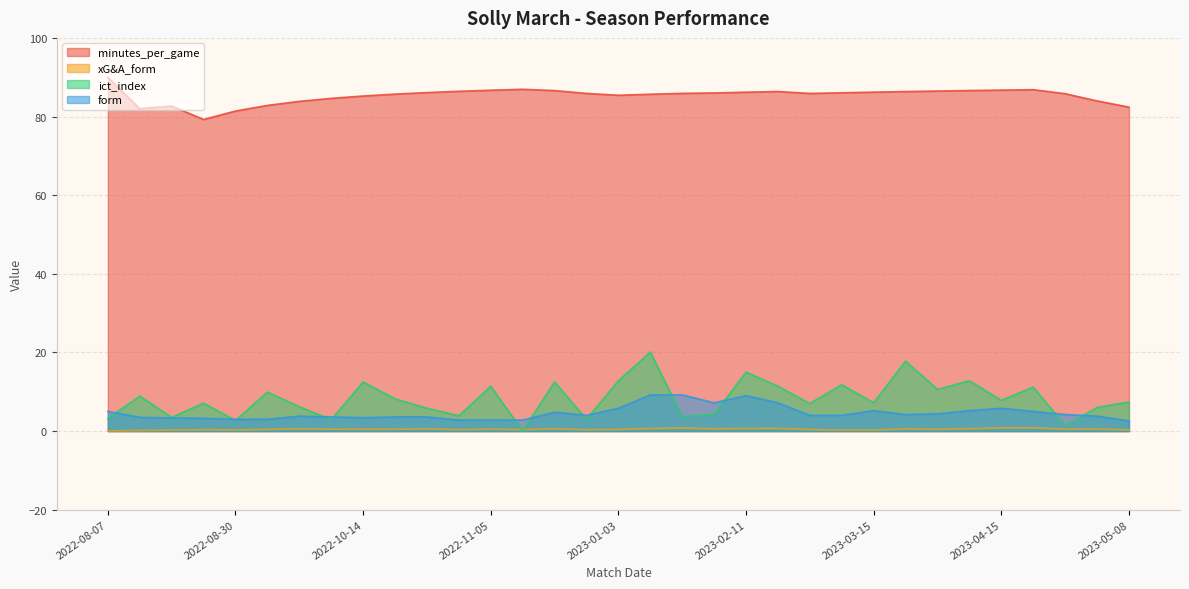

What is the maximum value shown in the chart?

90.0